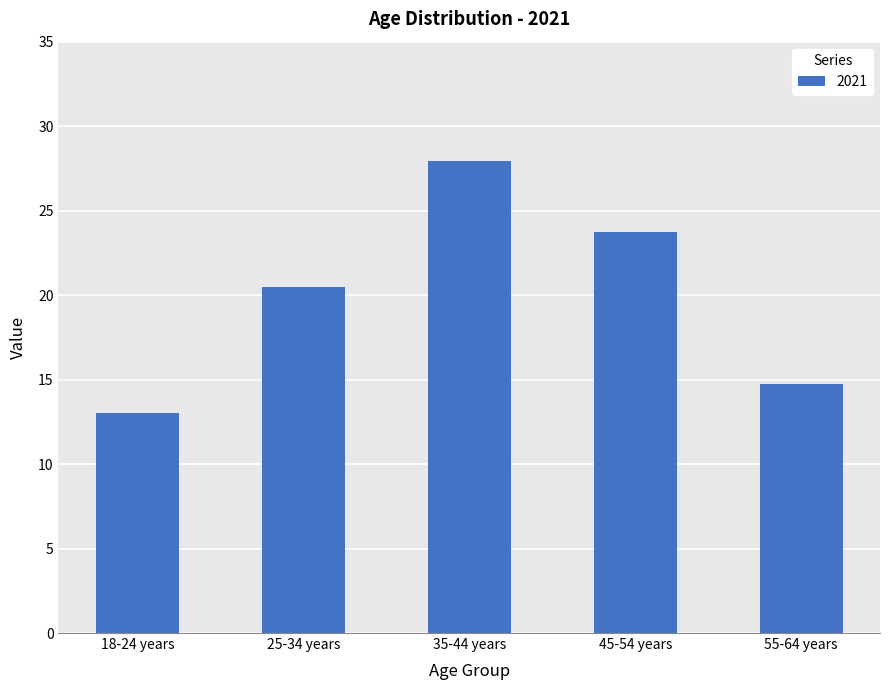

How many categories are shown in the chart?

5